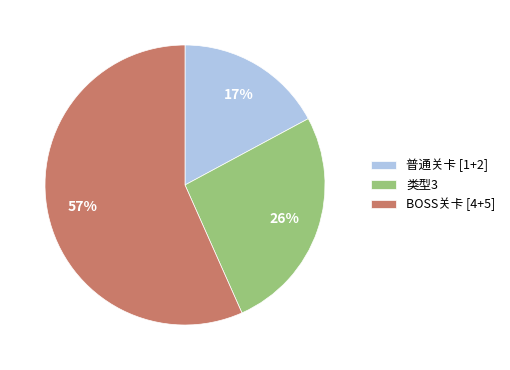

Between 类型3 and BOSS关卡 [4+5], which is larger?

BOSS关卡 [4+5]